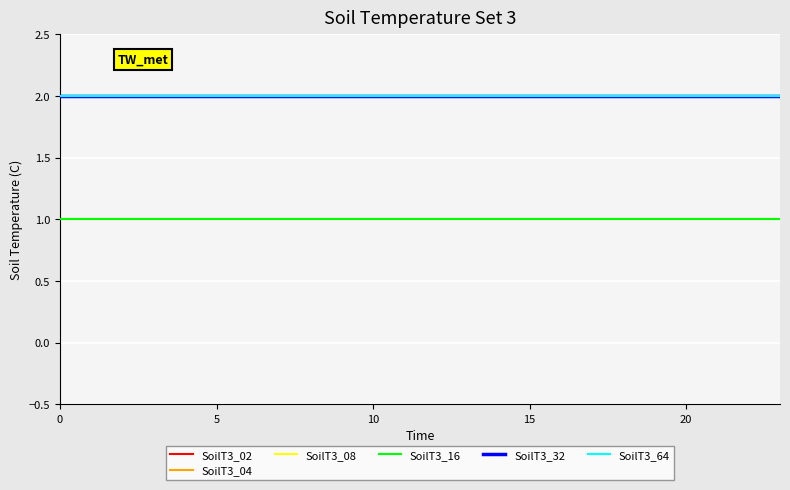

Does the chart display data point markers on the line(s)?

No